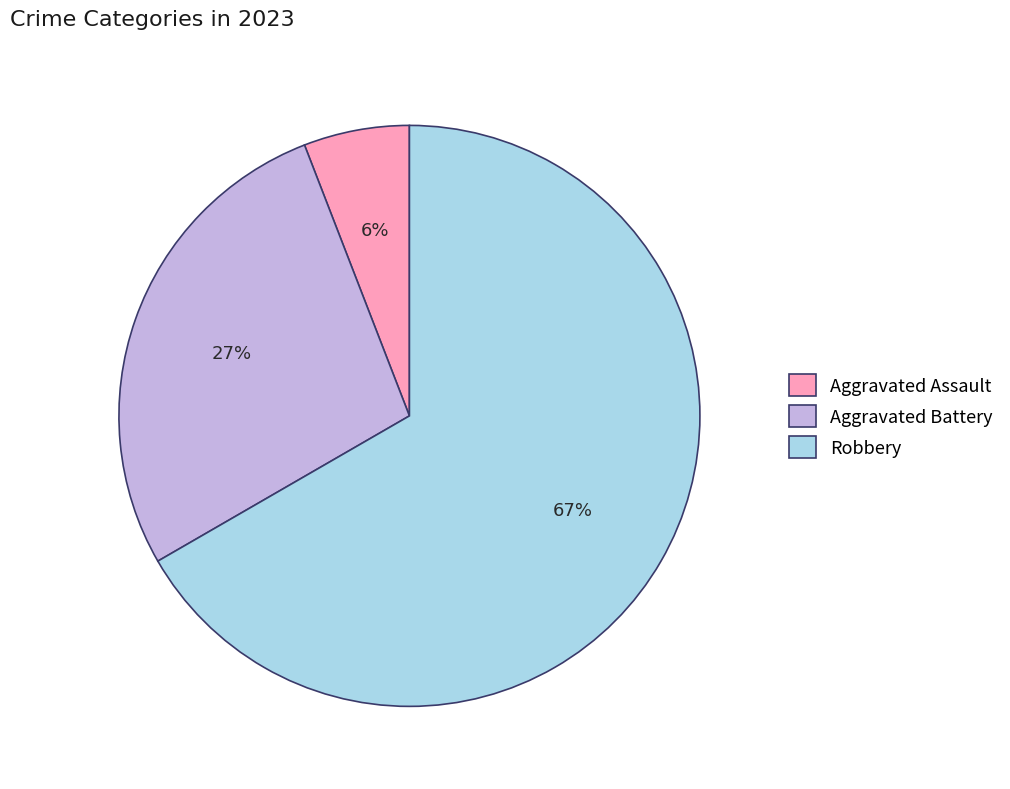

To the nearest percent, what is the average slice percentage?

33%